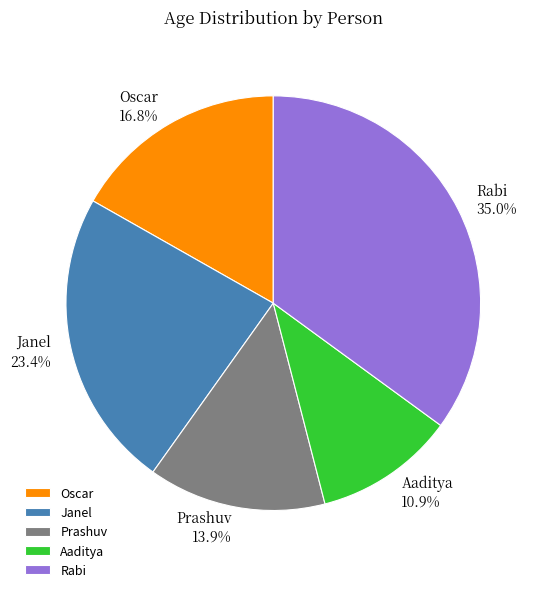

Approximately how many times larger is the value at Prashuv compared to Rabi?

0.4